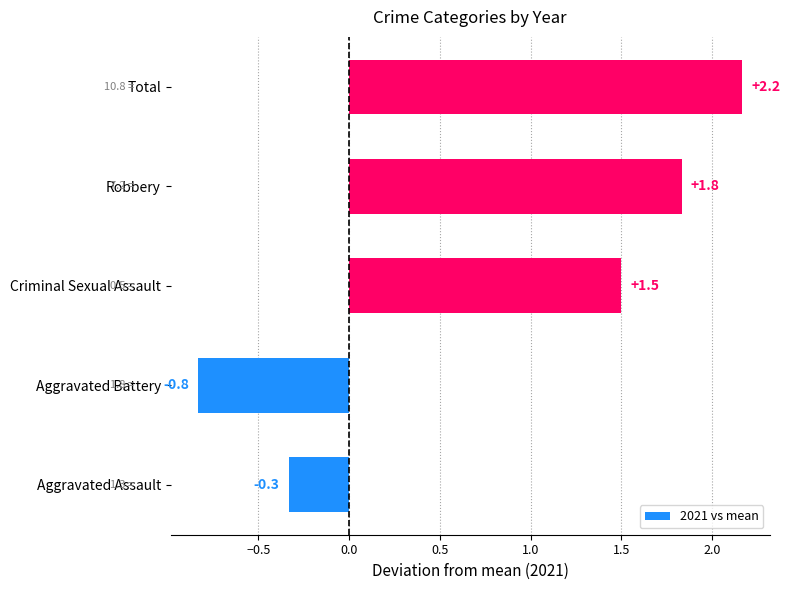

The chart shows a value of 2.2 at Total. True or false?

True